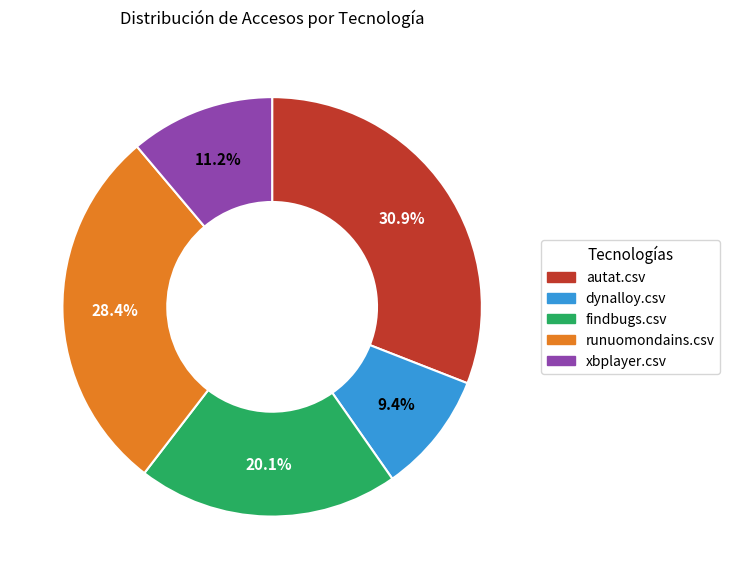

Between findbugs.csv and xbplayer.csv, which is larger?

findbugs.csv